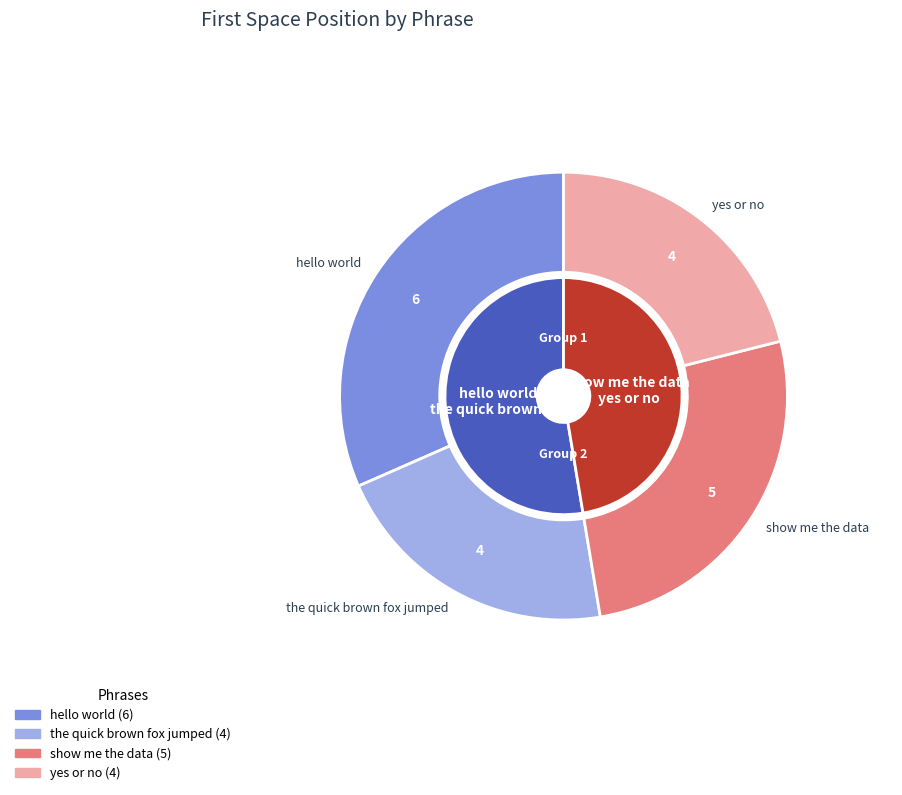

What is the total percentage of the quick brown fox jumped and yes or no?

42.1%